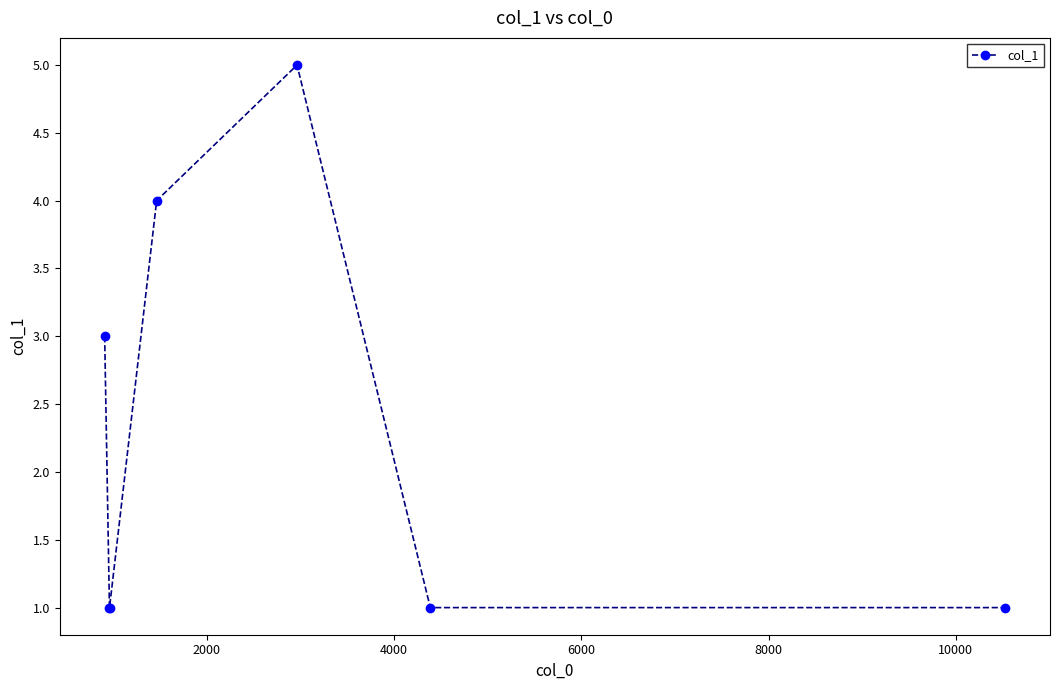

What is the maximum value shown in the chart?

5